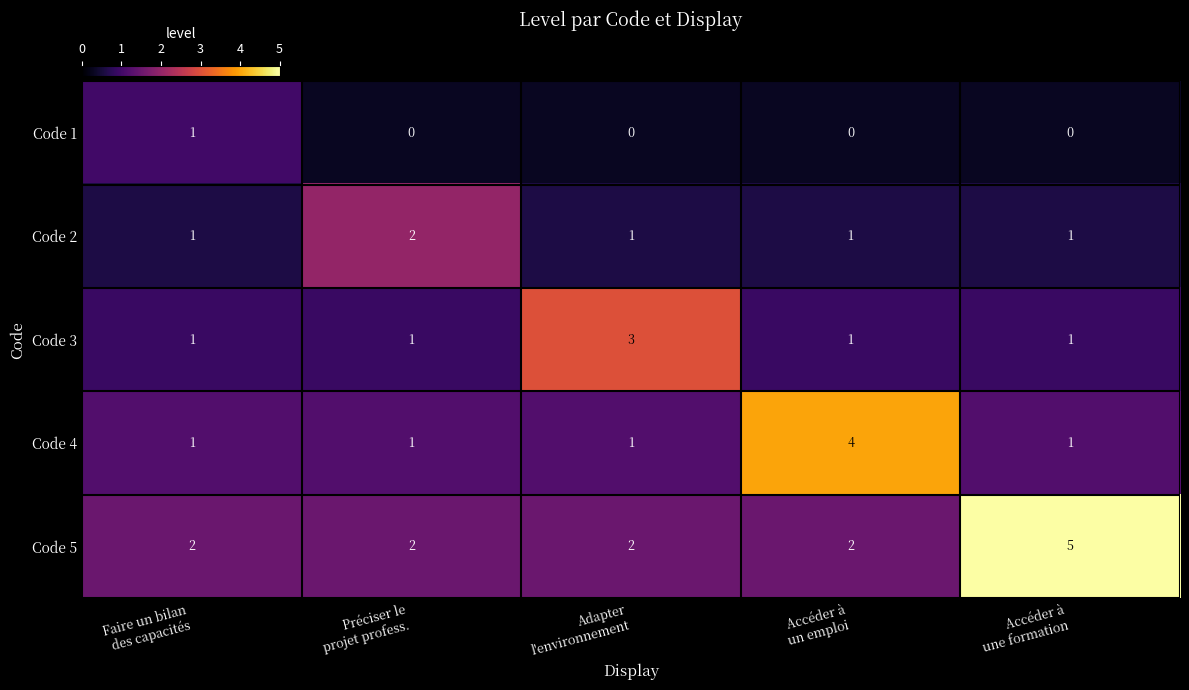

How many Code 1 values are between 0 and 1?

5